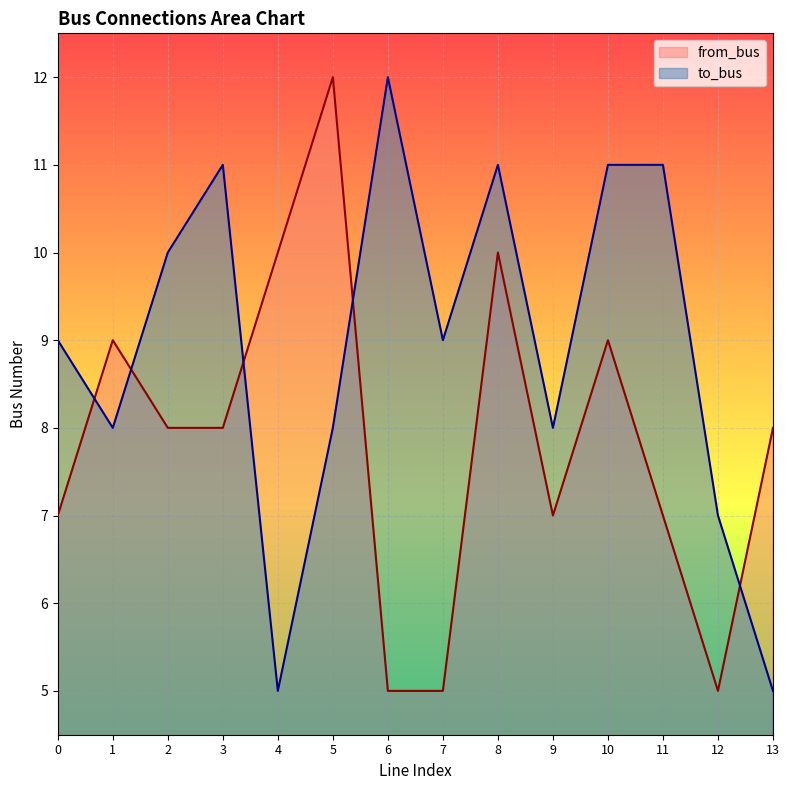

Where is the first local maximum for to_bus?

3